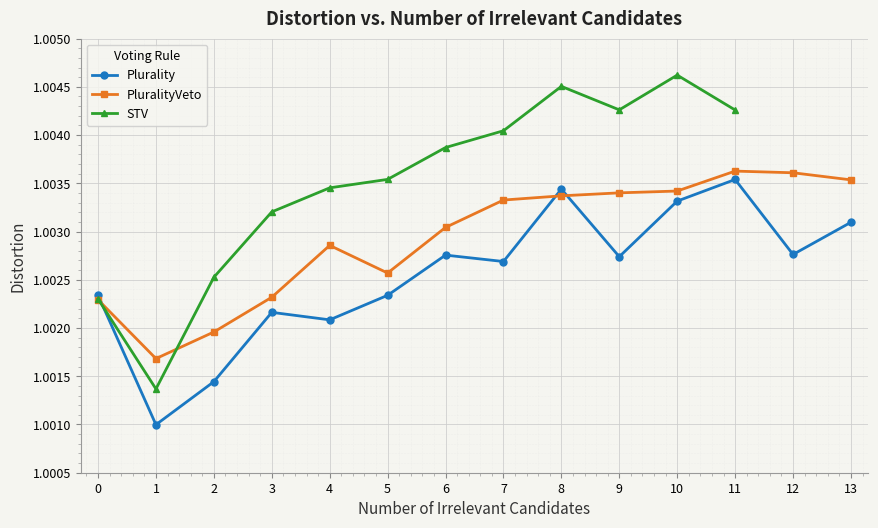

What is the value of the PluralityVeto point at the 14th from the left?

1.0